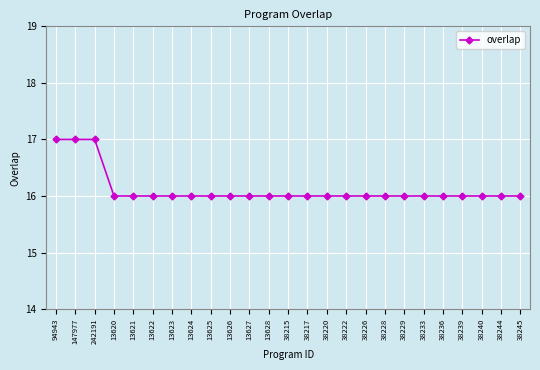

What is the label of the 13th point from the left?

38215